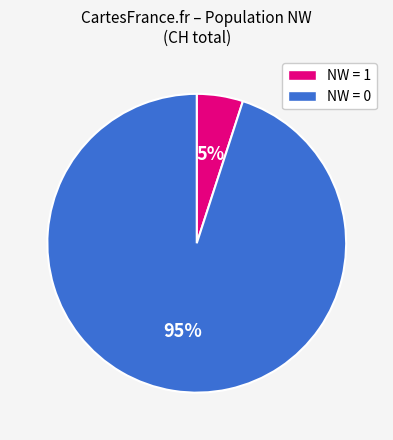

To the nearest percent, what is the average slice percentage?

50%